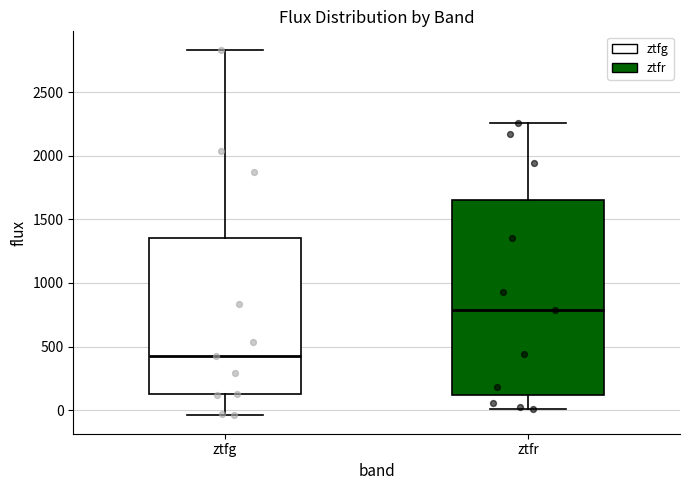

Where does the lower whisker of the box for ztfg end on the y-axis? The values are not printed on the chart, so give them approximately, as read against the axis.

-50